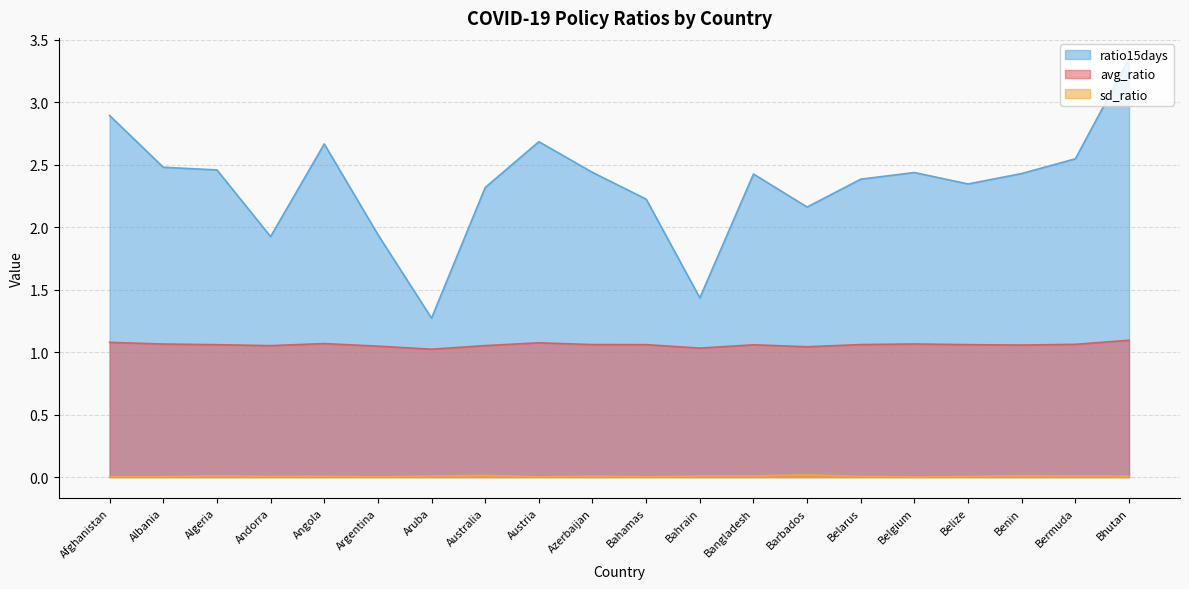

Which series has the largest range (max minus min)?

ratio15days